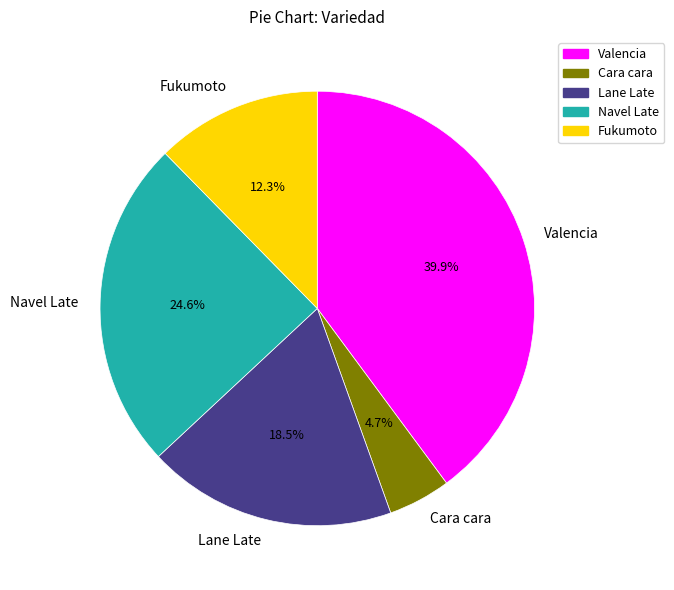

What is the smallest slice in the pie chart?

Cara cara